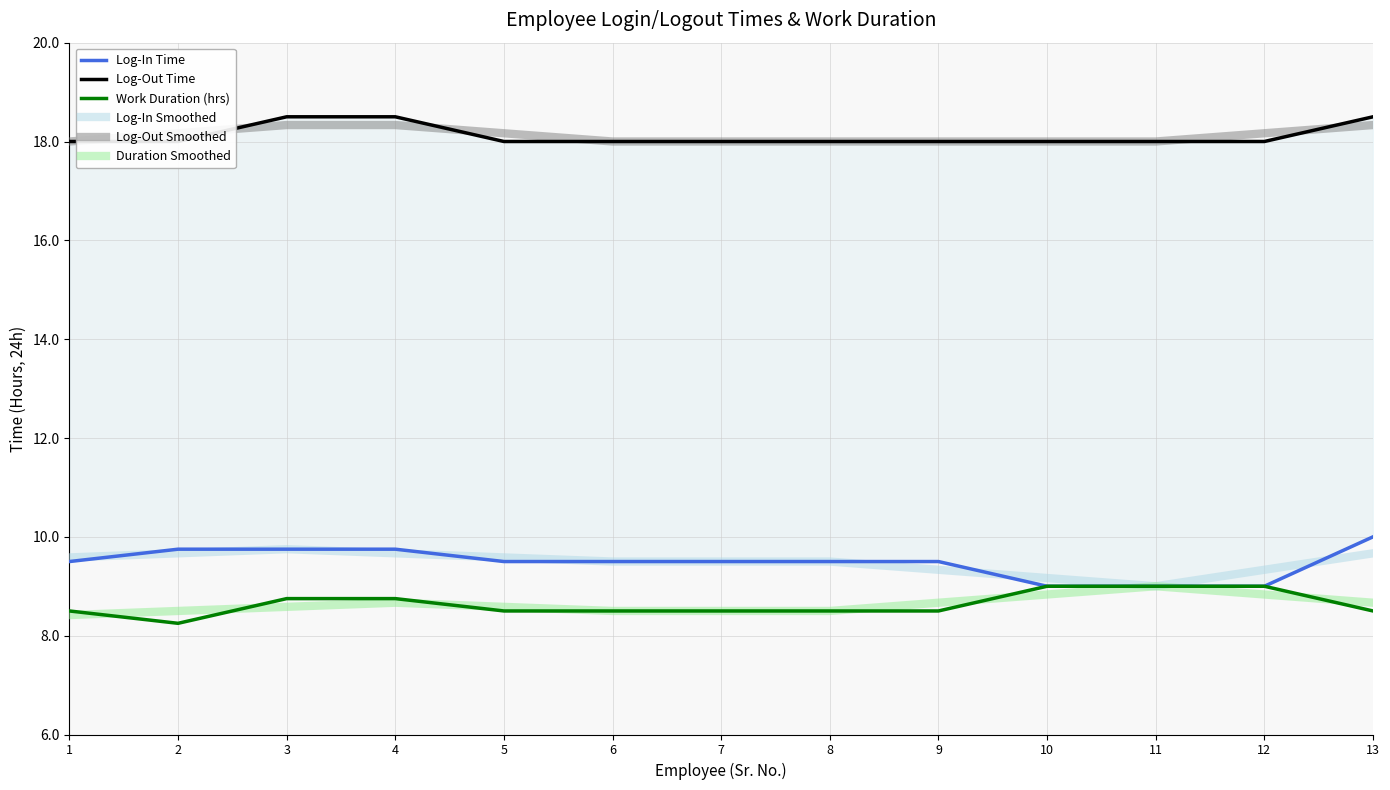

What is the value of the Log-Out Smoothed point at the 13th from the left?

18.3